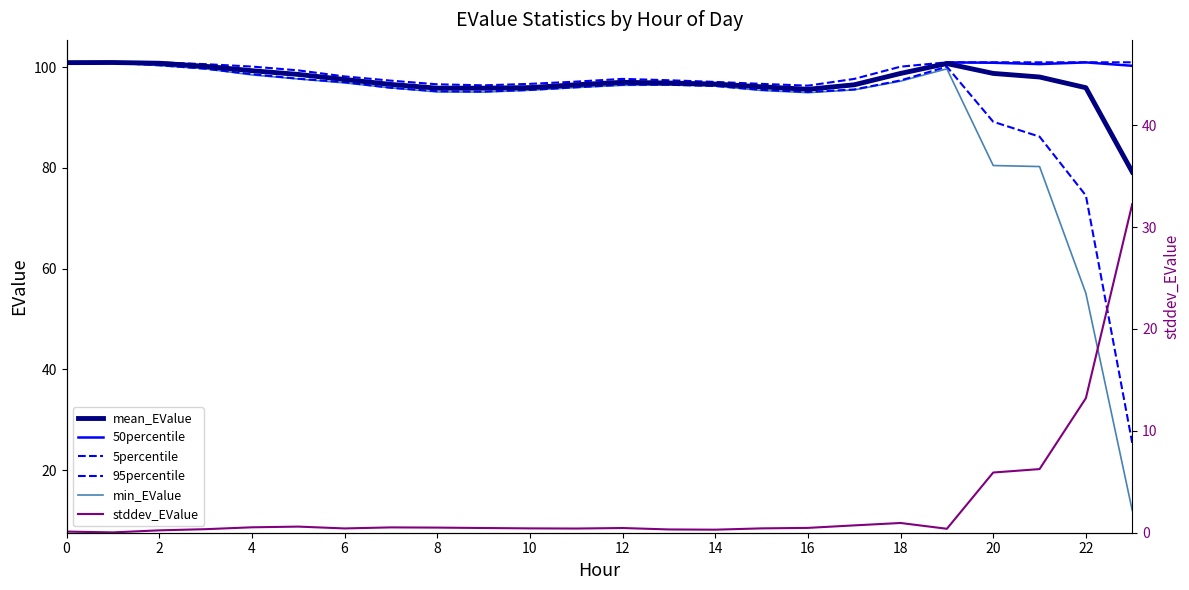

What is the greatest value displayed?

101.0